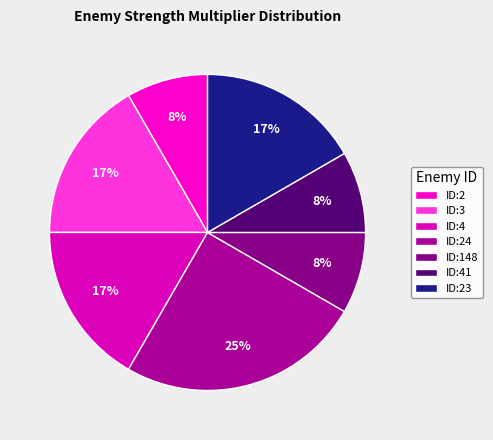

How many slices are in this pie chart?

7